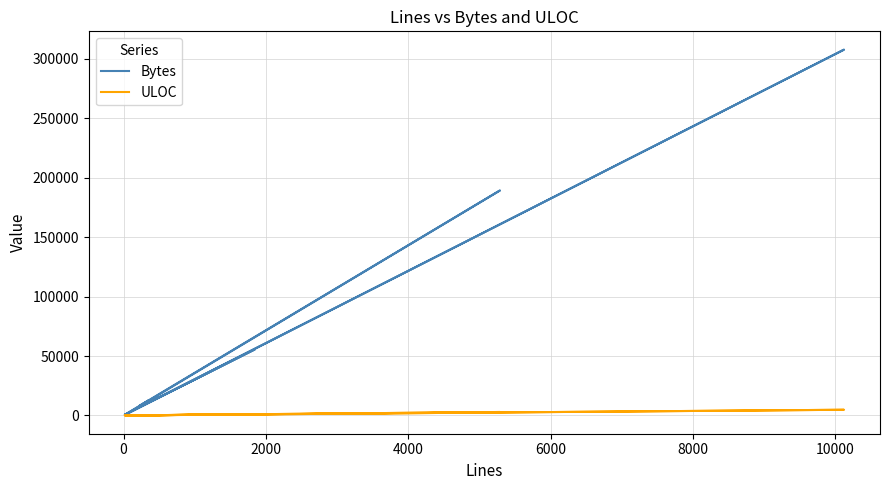

List the series in order of their overall mean, lowest first.

ULOC, Bytes